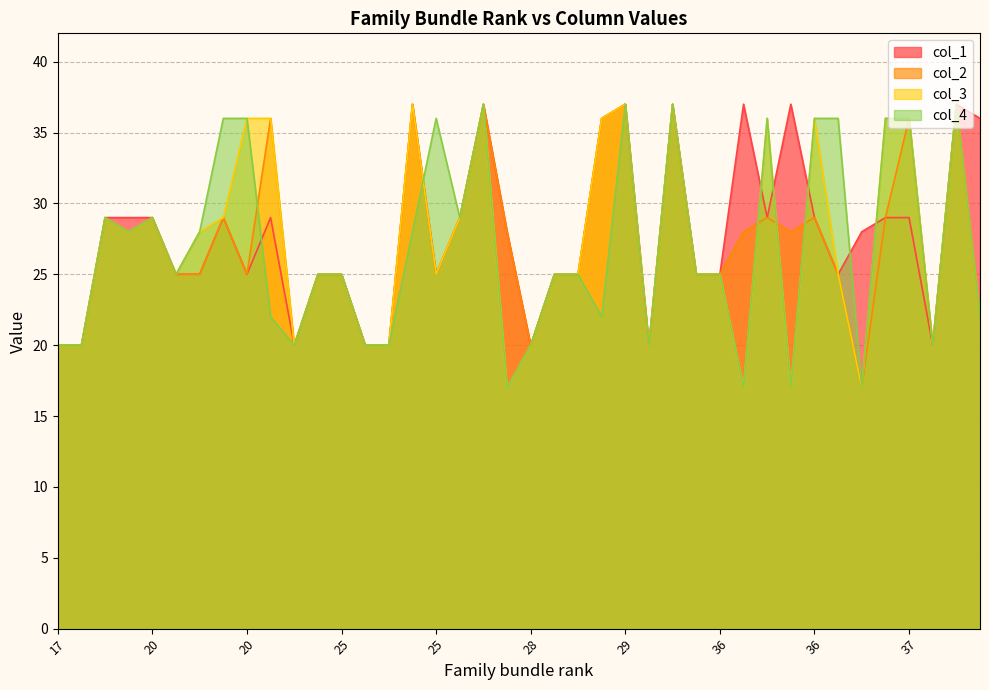

Which series has the largest total across all categories?

col_1